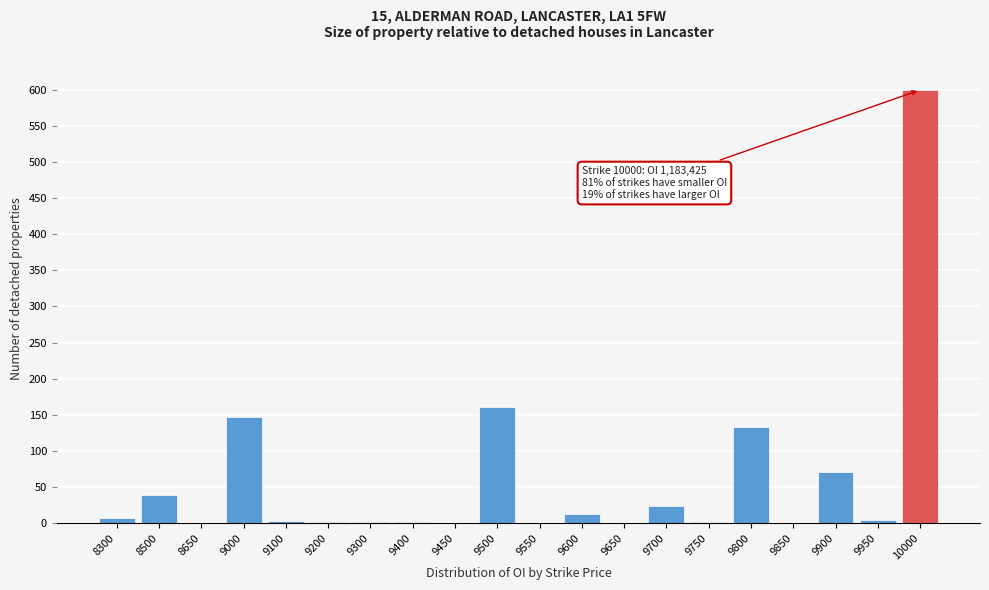

Which category has the highest value across all series?

10000